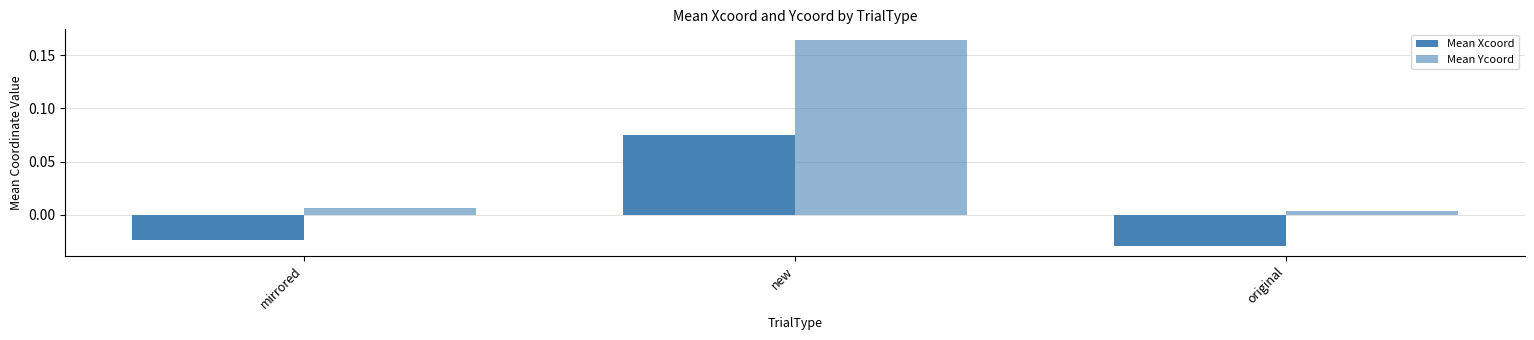

How many data points in Mean Xcoord are less than 0?

2